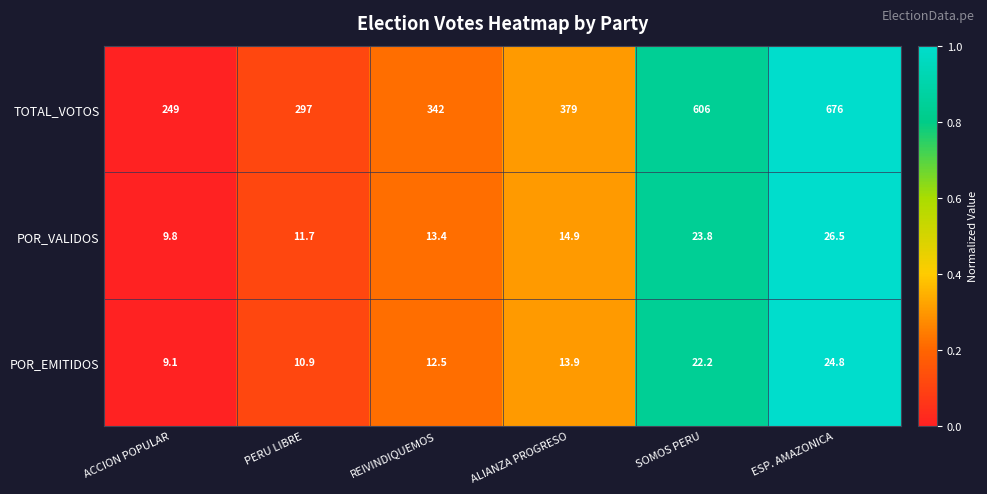

Reading left to right, transcribe all the data shown in this chart.

TOTAL_VOTOS: 249.0	297.0	342.0	379.0	606.0	676.0
POR_VALIDOS: 9.8	11.7	13.4	14.9	23.8	26.5
POR_EMITIDOS: 9.1	10.9	12.5	13.9	22.2	24.8